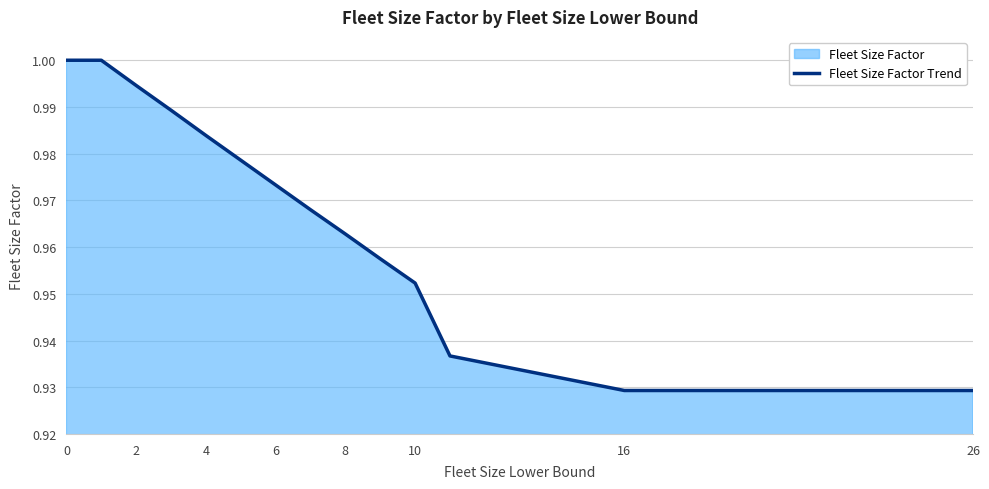

What is the sum of all values?

14.5